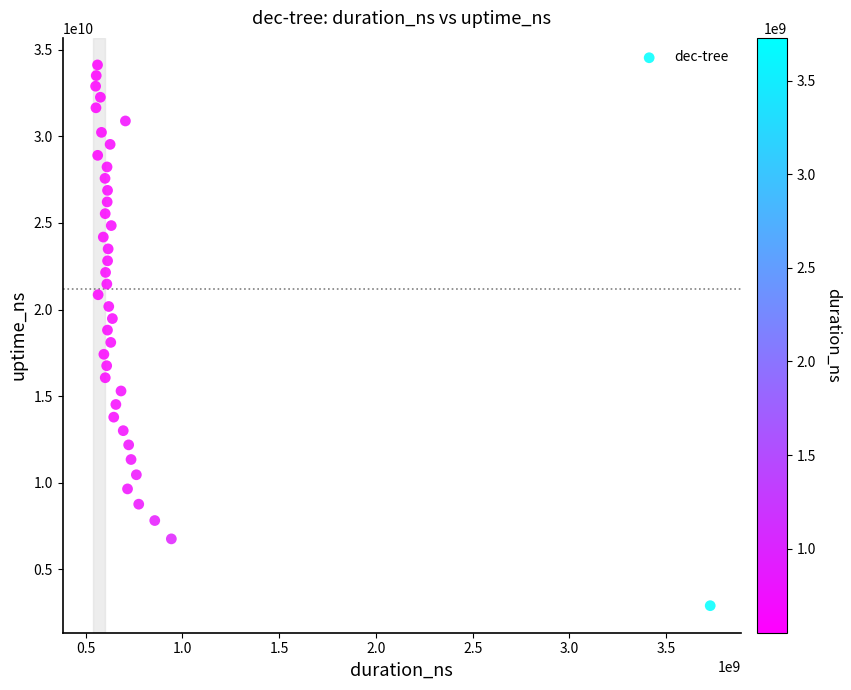

What is the range of X values (max minus min)?

3177301505